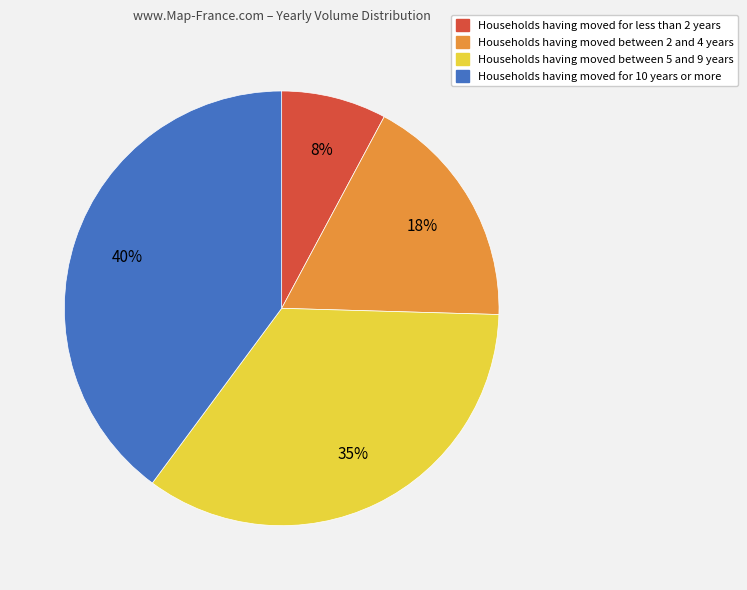

Does any single category account for the majority?

No